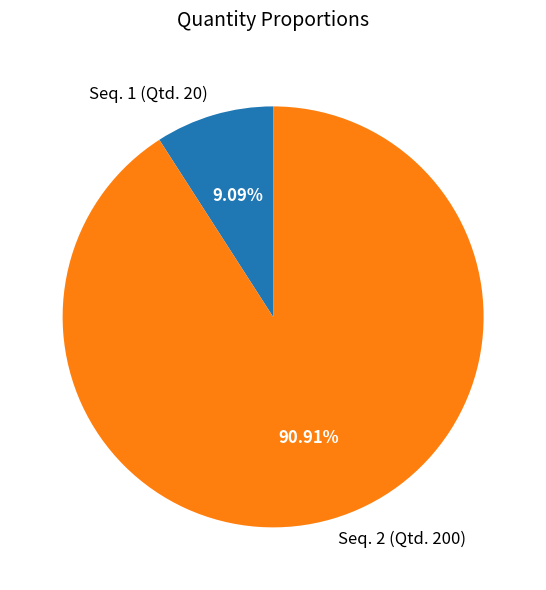

The Seq. 1 (Qtd. 20) slice represents 21% of the pie. True or false?

False